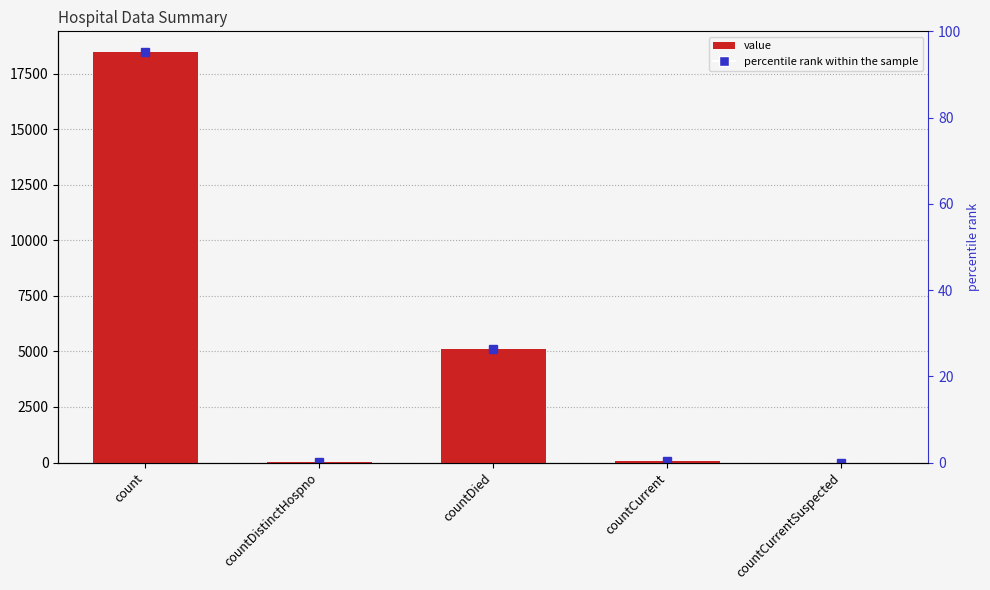

Between count and countCurrentSuspected, which is larger?

count